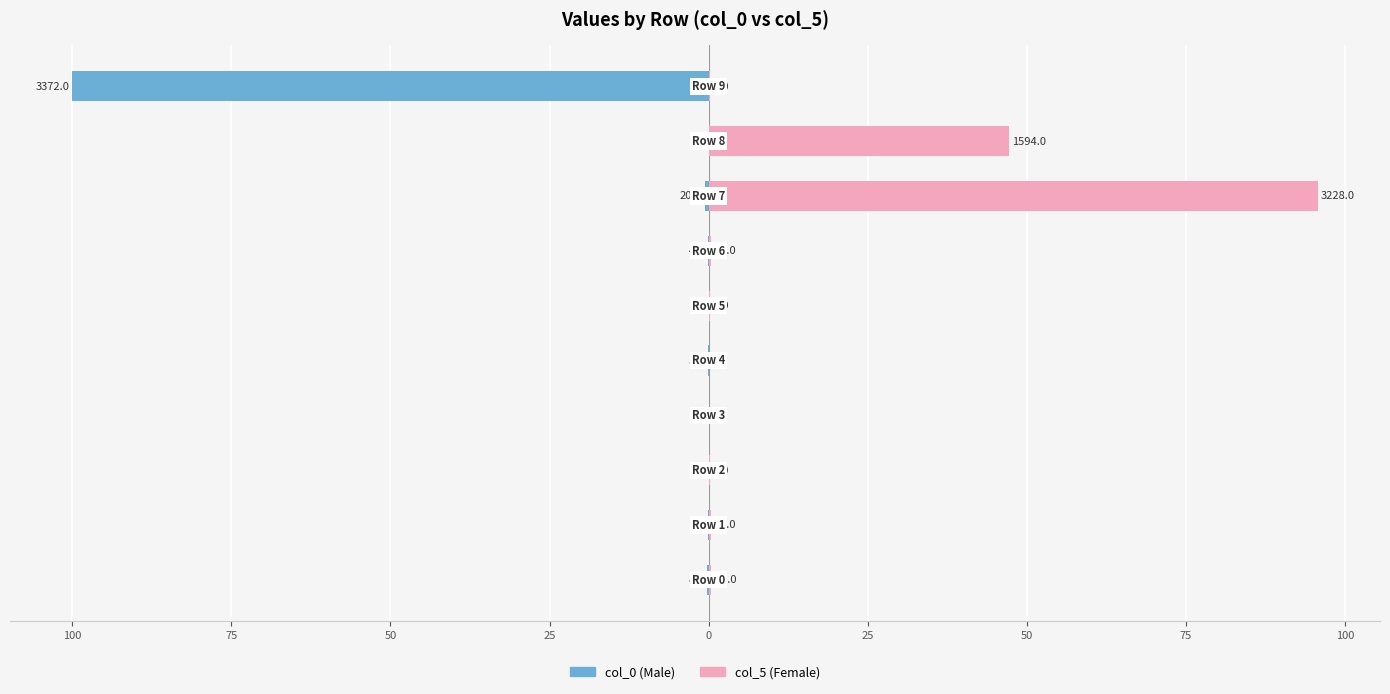

How many groups of bars are there?

10